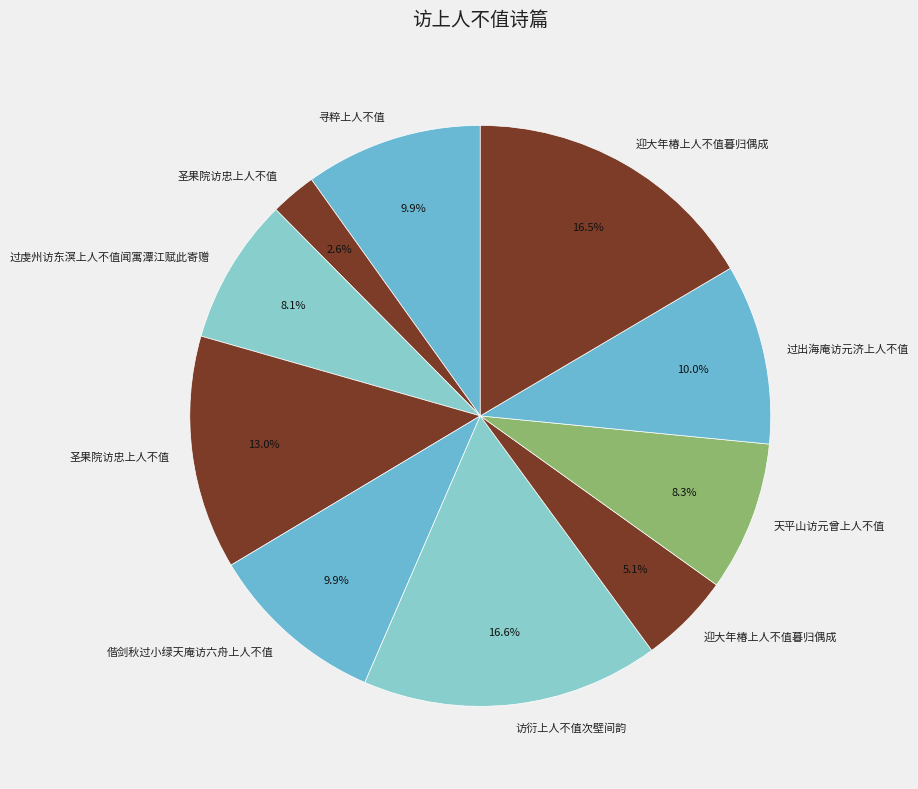

How many slices are in this pie chart?

10